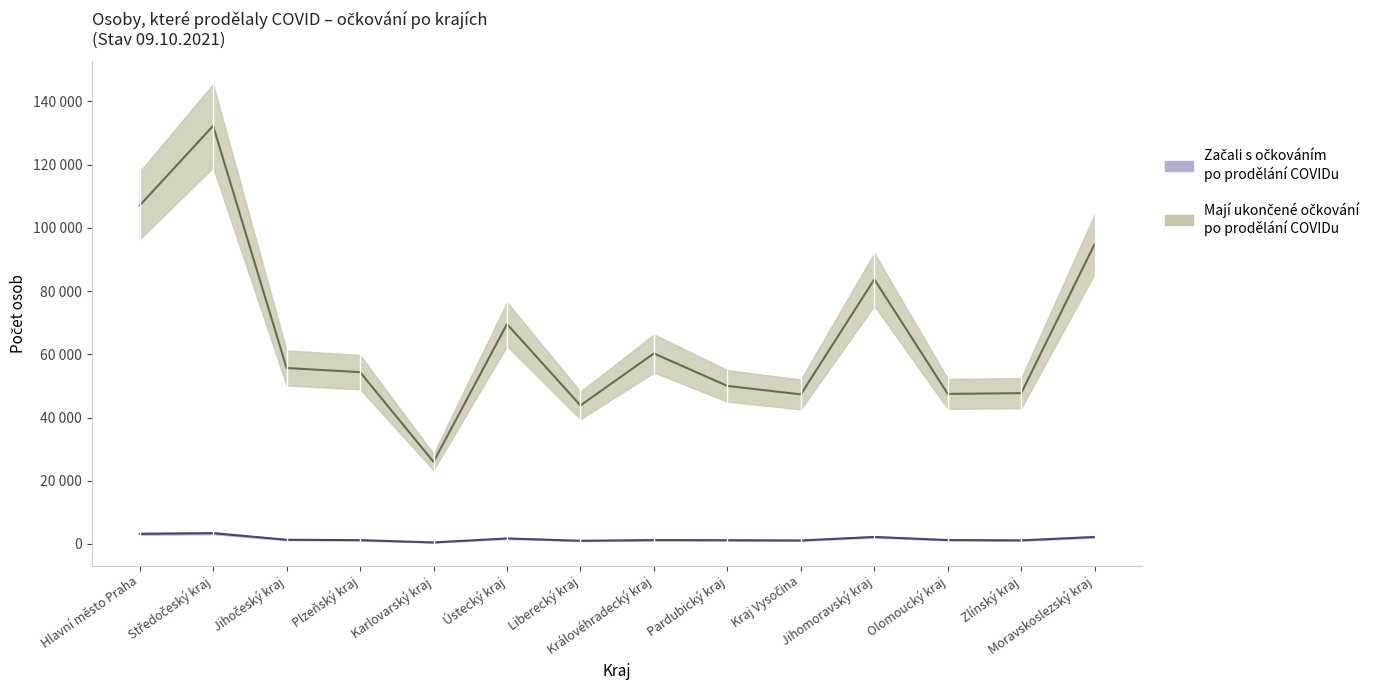

Count the number of data series in this chart.

2